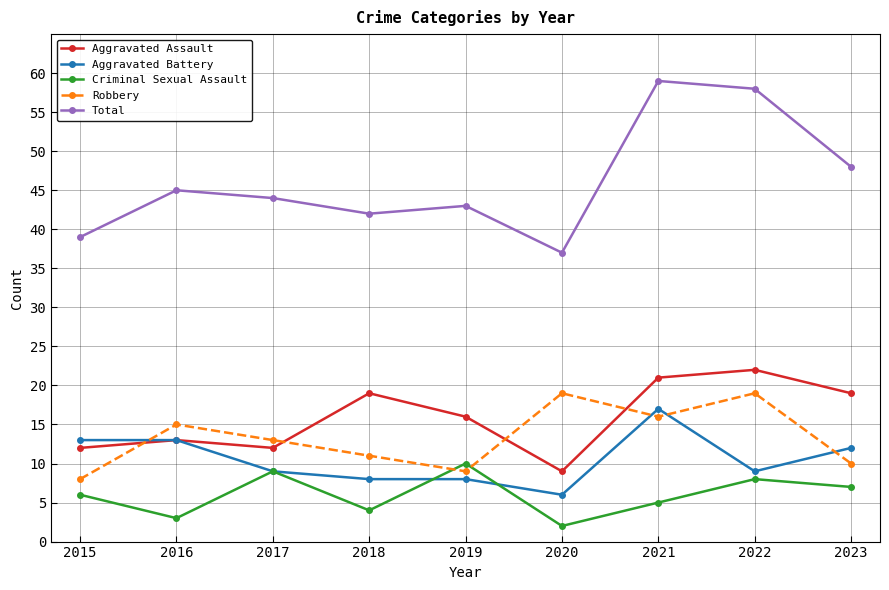

What is the lowest value of the Total series?

37